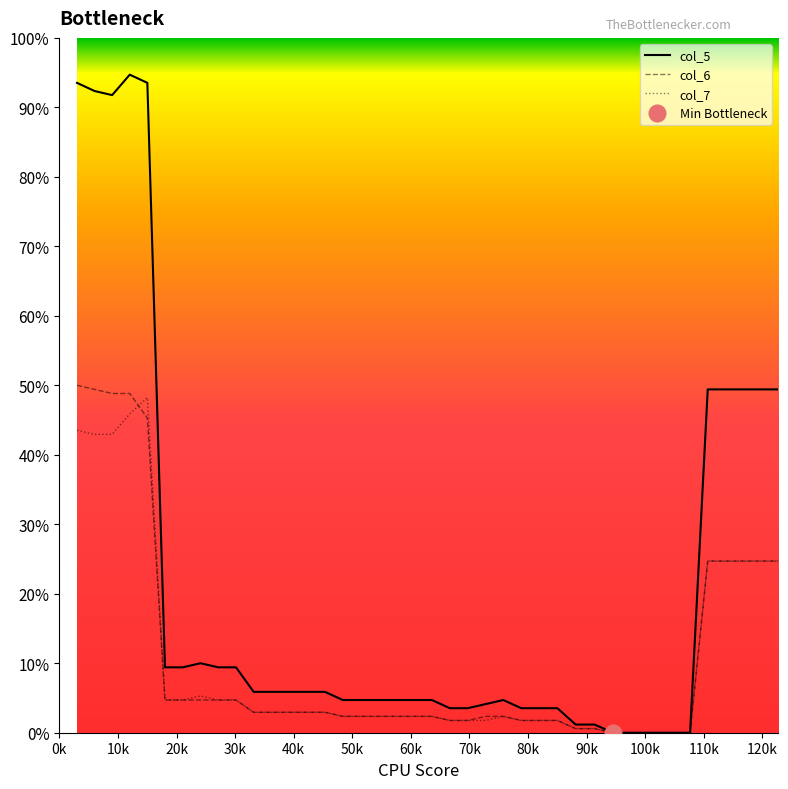

At which label is col_6 closest to 42?

110.67